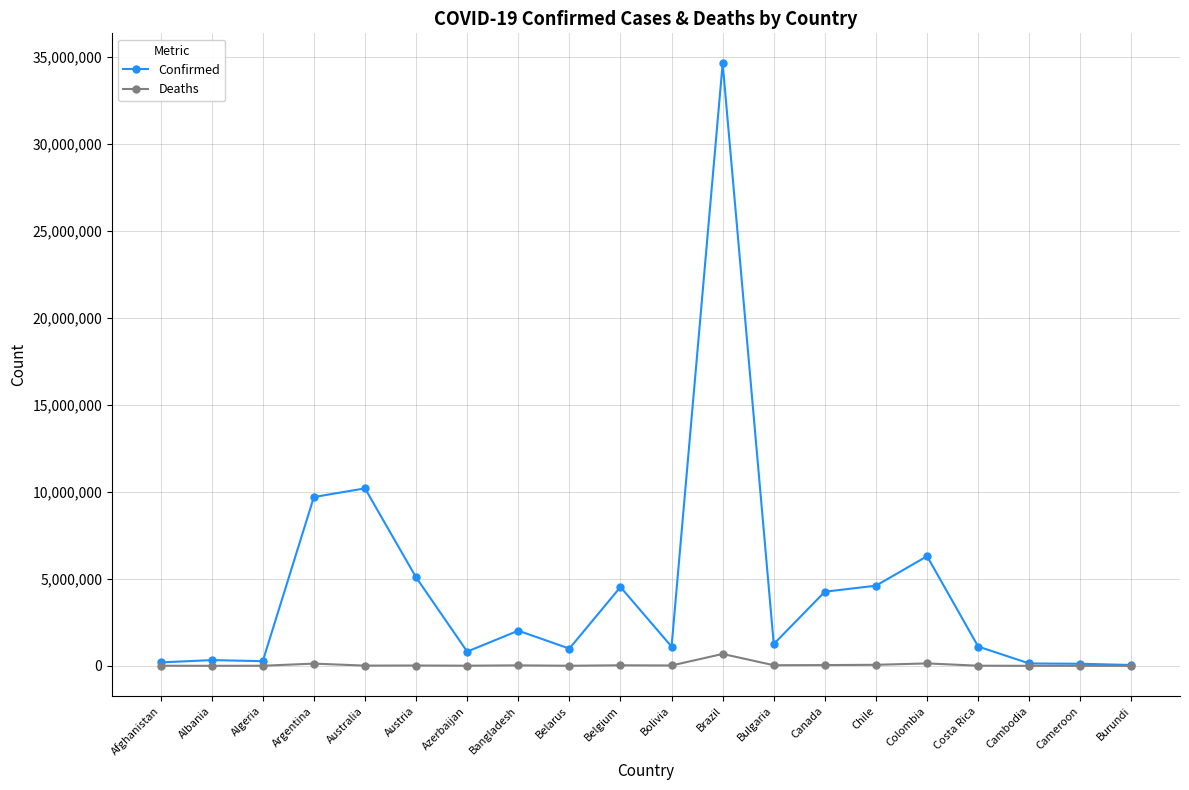

How many lines are shown in the chart?

2